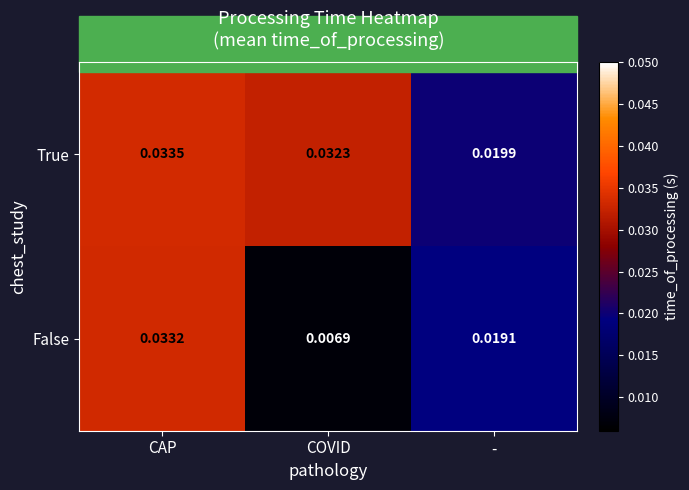

Between COVID and -, which series saw the biggest shift?

True